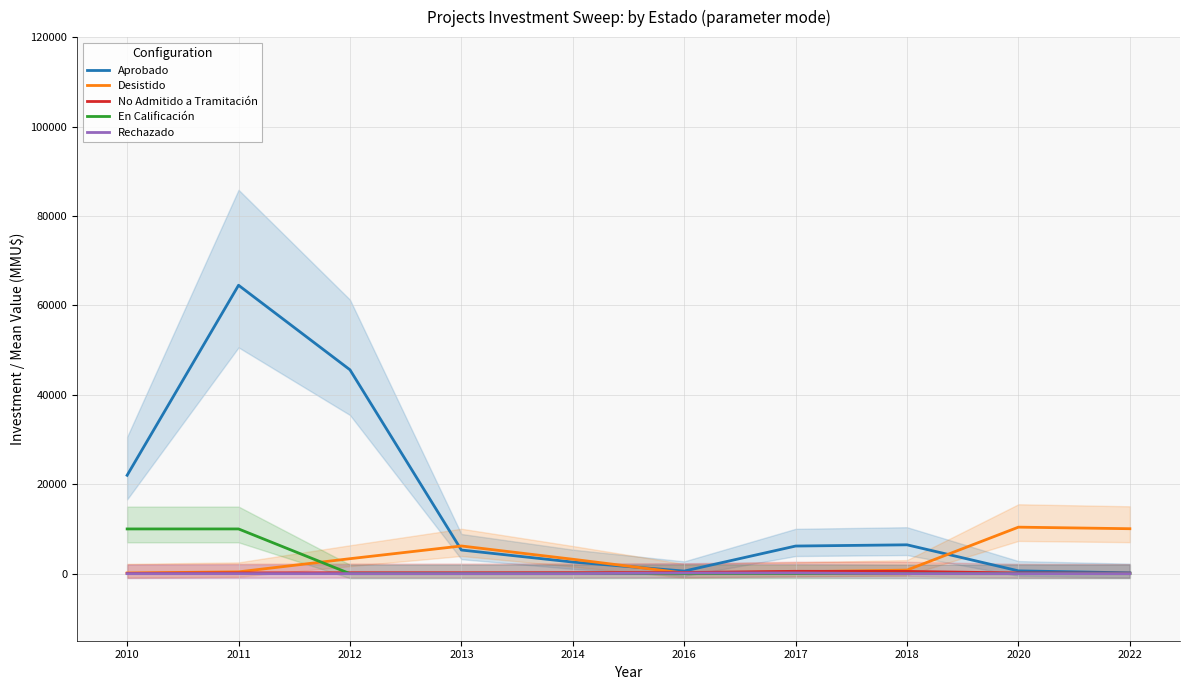

Reading left to right, extract all data points from this chart.

Aprobado: 22000.0	64500.0	45594.5	5287.0	2592.5	575.0	6175.0	6450.0	625.0	179.5
Desistido: 150.0	400.0	3344.5	6189.0	3219.5	125.0	400.0	800.0	10400.0	10050.0
No Admitido a Tramitación: 63.0	163.0	200.0	200.0	225.0	250.0	525.0	500.0	150.0	100.0
En Calificación: 10000.0	10000.0	0.0	0.0	0.0	0.0	0.0	0.0	0.0	0.0
Rechazado: 0.0	0.0	0.0	0.0	0.0	150.0	150.0	0.0	0.0	0.0